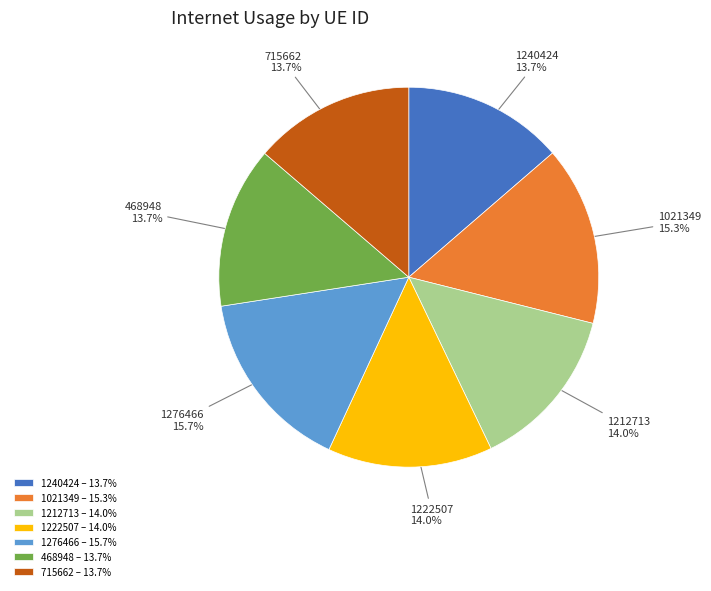

The 1276466 slice represents 25% of the pie. True or false?

False